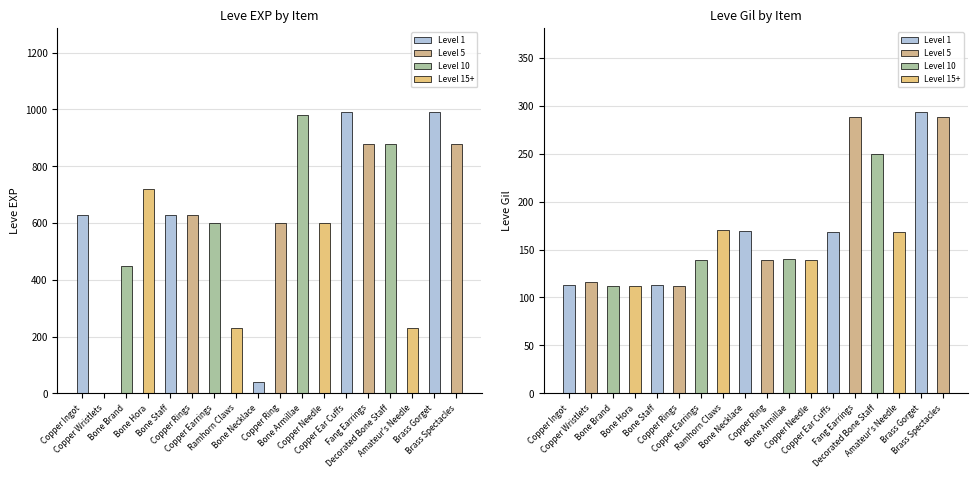

Reading left to right, list all the values displayed in this chart.

Leve EXP: 630	1	450	720	630	630	600	230	40	600	980	600	990	880	880	230	990	880
Leve Gil: 113	116	112	112	113	112	139	170	169	139	140	139	168	288	250	168	293	288